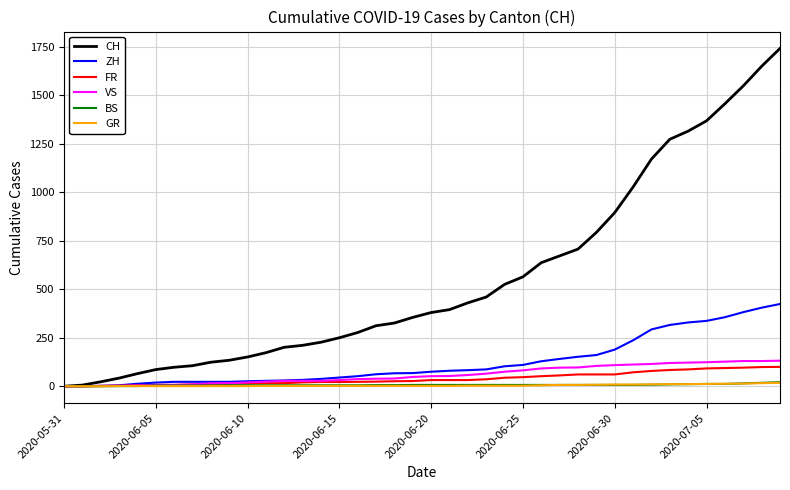

Which series has the widest spread of values?

CH